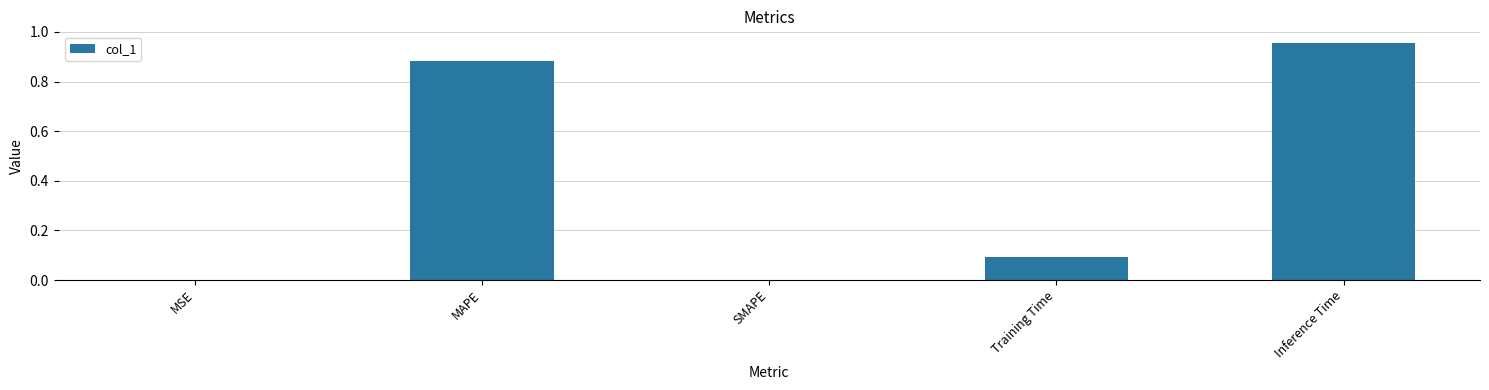

Does the chart contain stacked bars?

No